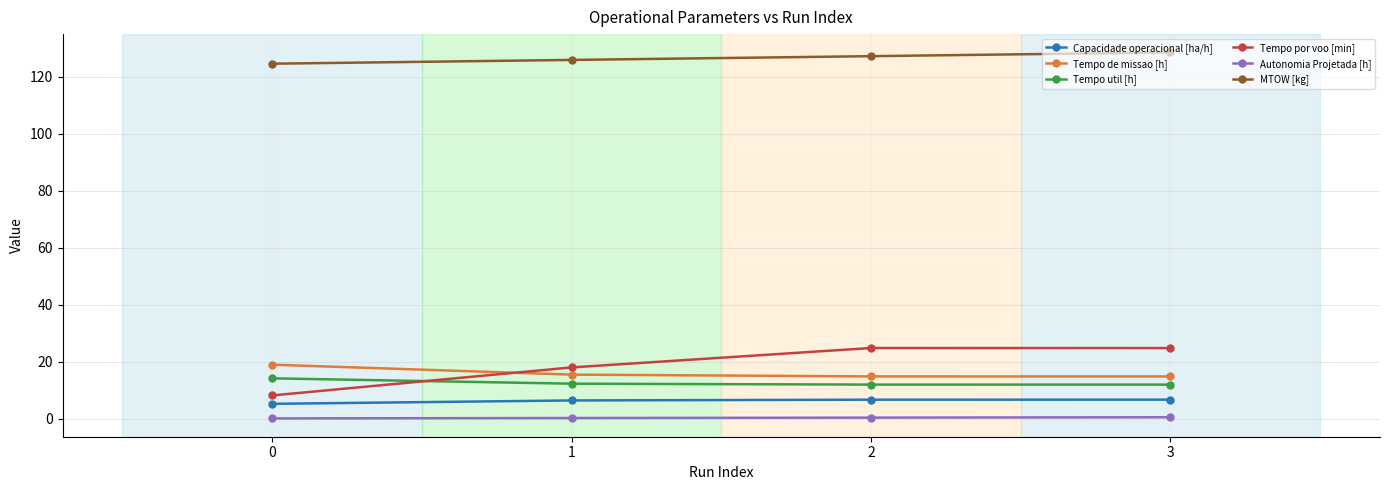

Where is the first local maximum for Tempo por voo [min]?

2